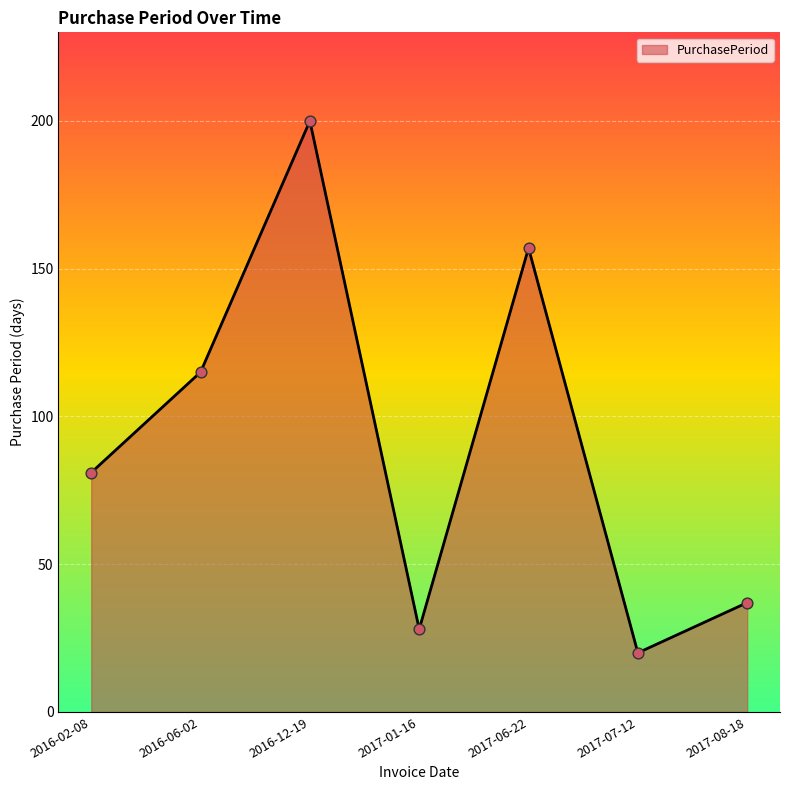

Approximately how many times larger is the value at 2017-08-18 compared to 2016-06-02?

0.3